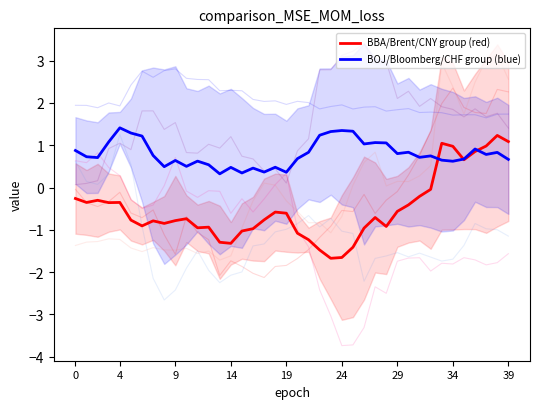

How many categories are shown in the chart?

40